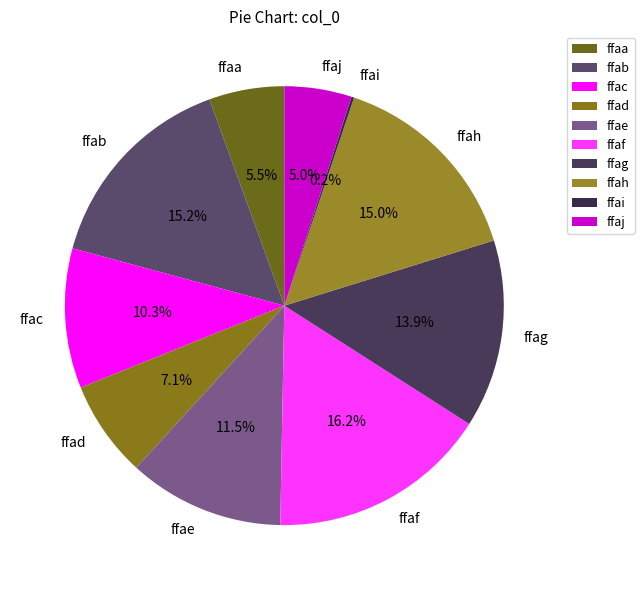

What percentage do ffae and ffab together represent?

26.7%